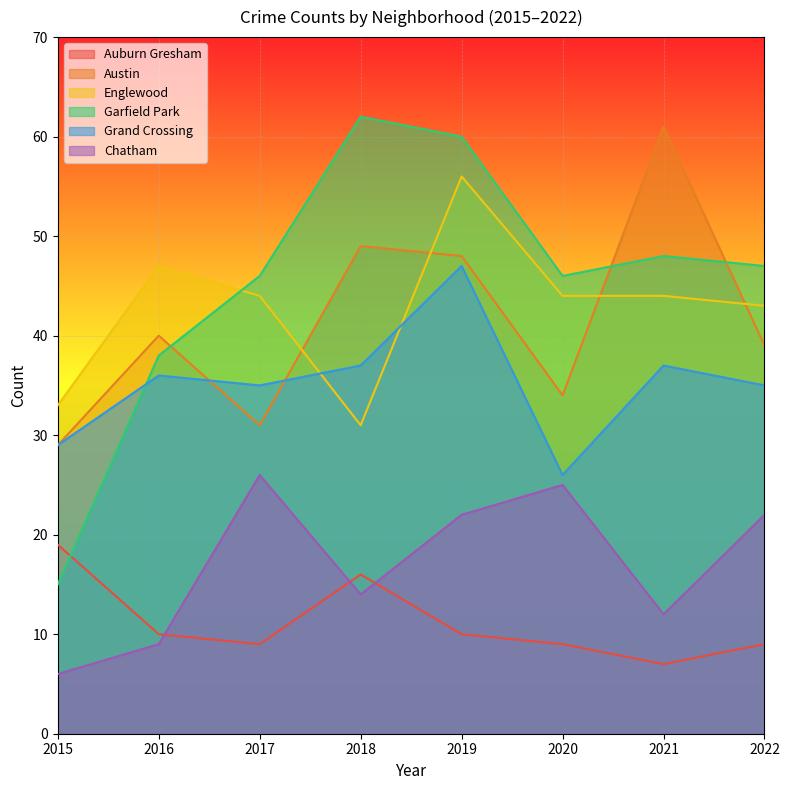

At which label does Grand Crossing first exceed 36?

2018